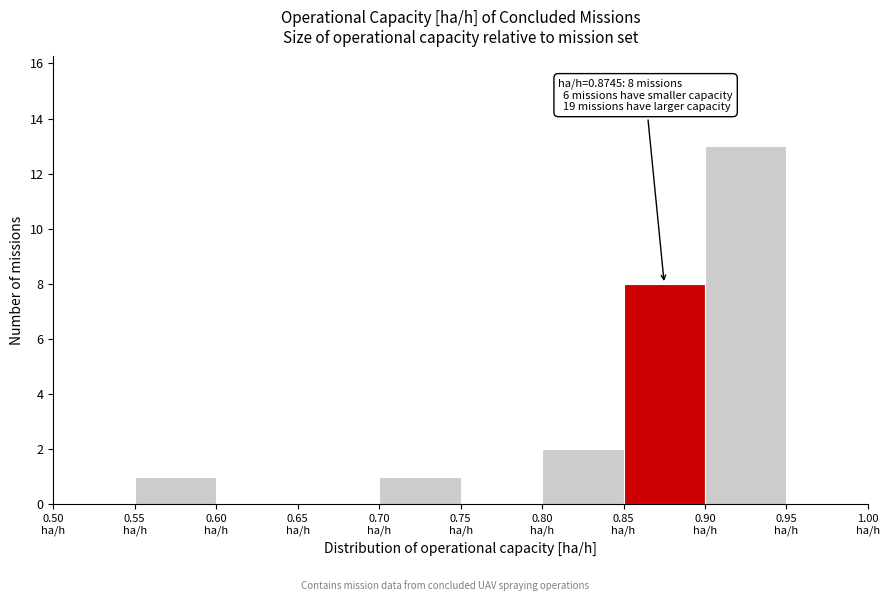

Which range on the x-axis has the tallest bar?

0.90 to 0.95